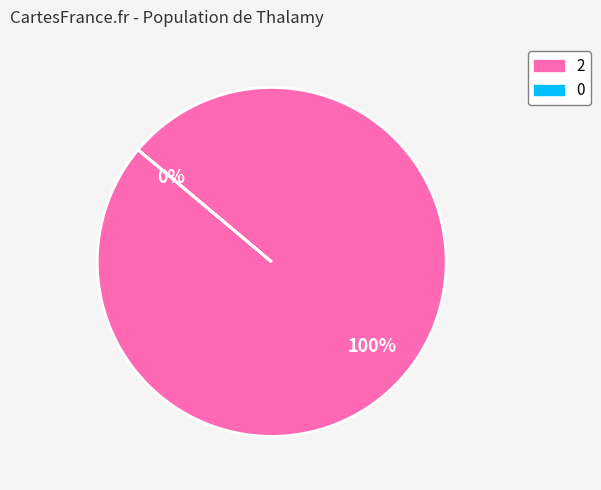

Is the sum of 2 and 0 greater than half?

Yes